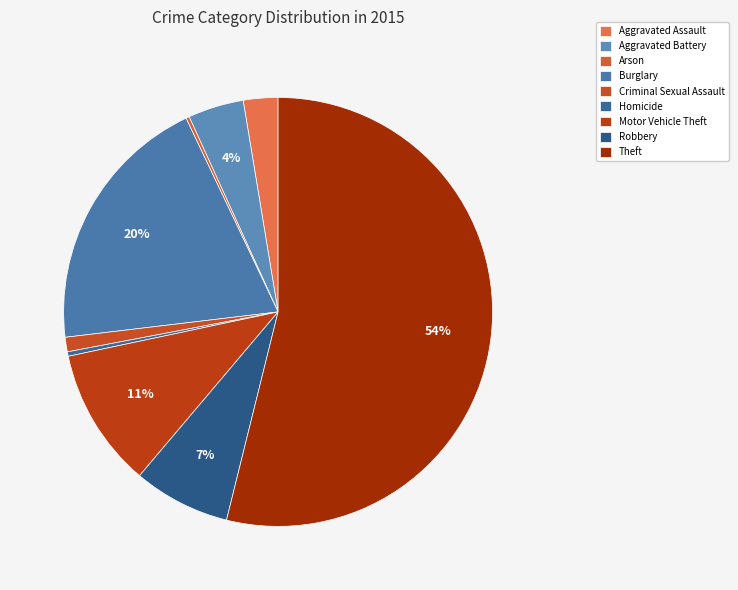

How many segments does this pie chart have?

9